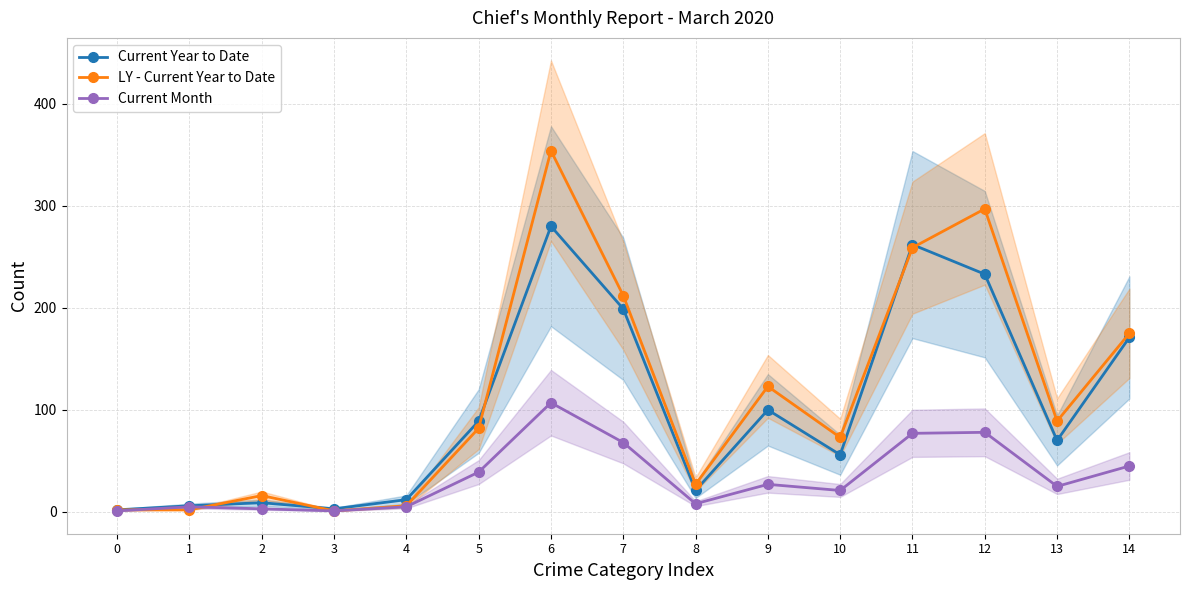

The Current Month series shows 45 at 14. True or false?

True